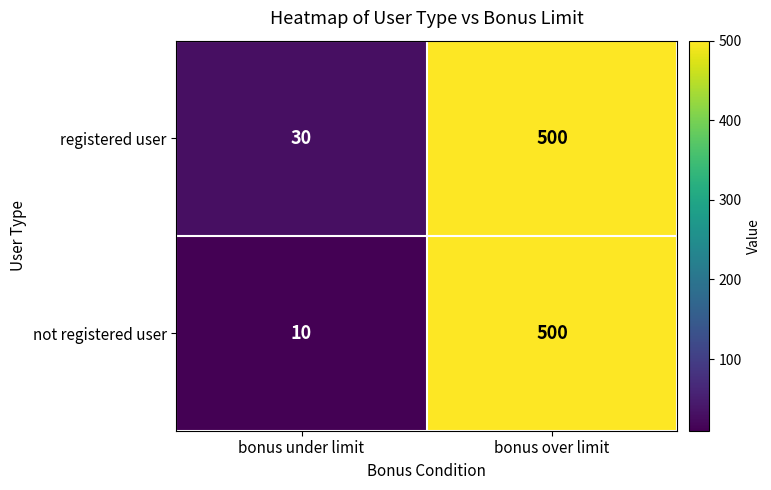

At how many categories does at least one series exceed 219?

1